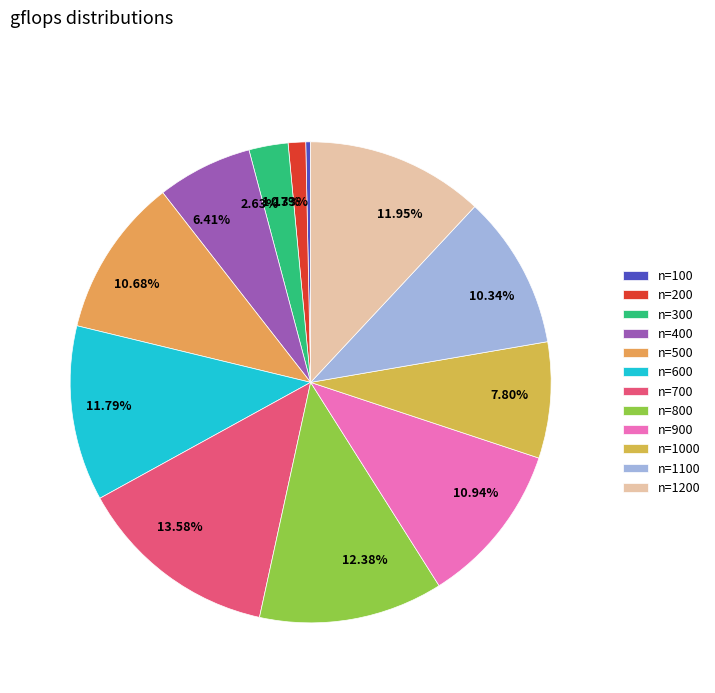

Which slice is the smallest?

100